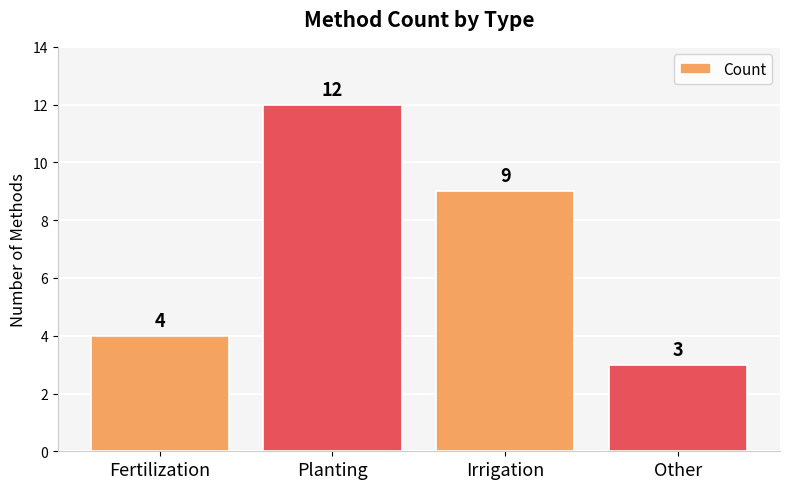

True or false: the data shows 6 at Planting.

False